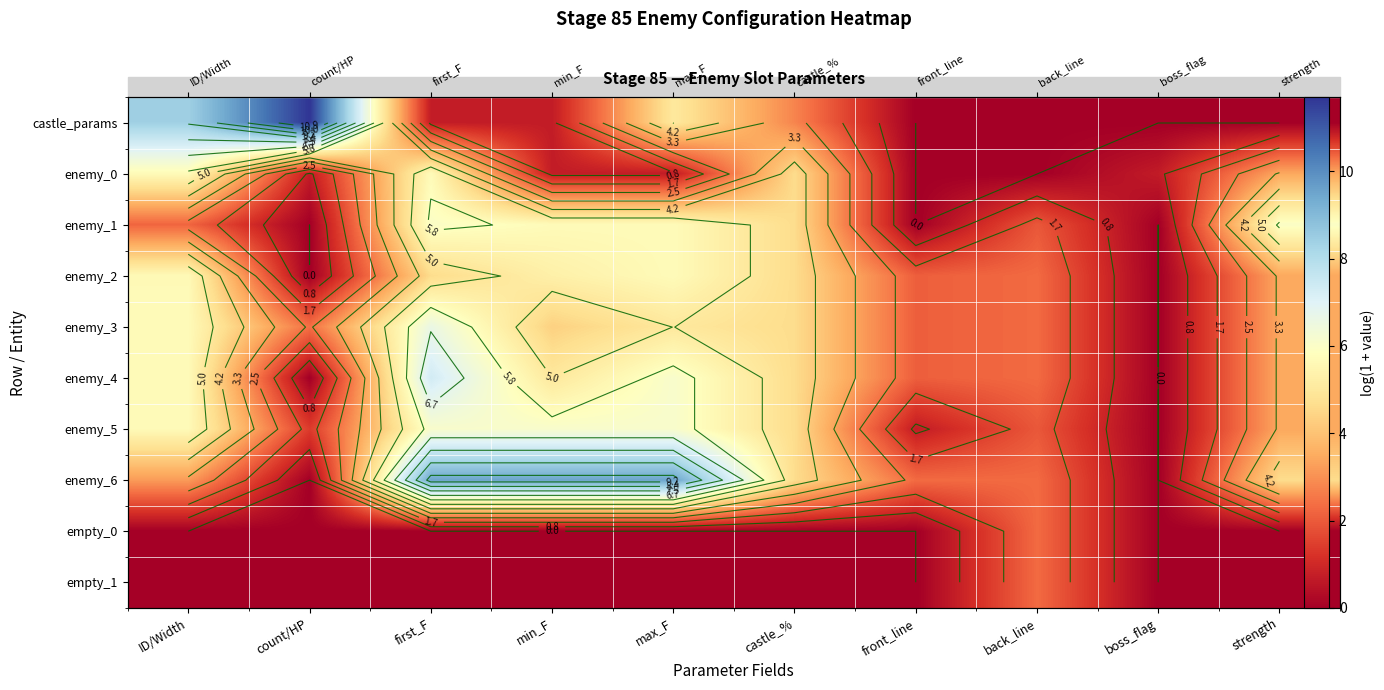

At ID/Width, list the series in order from largest to smallest.

castle_params, enemy_0, enemy_3, enemy_4, enemy_5, enemy_2, enemy_6, enemy_1, empty_0, empty_1